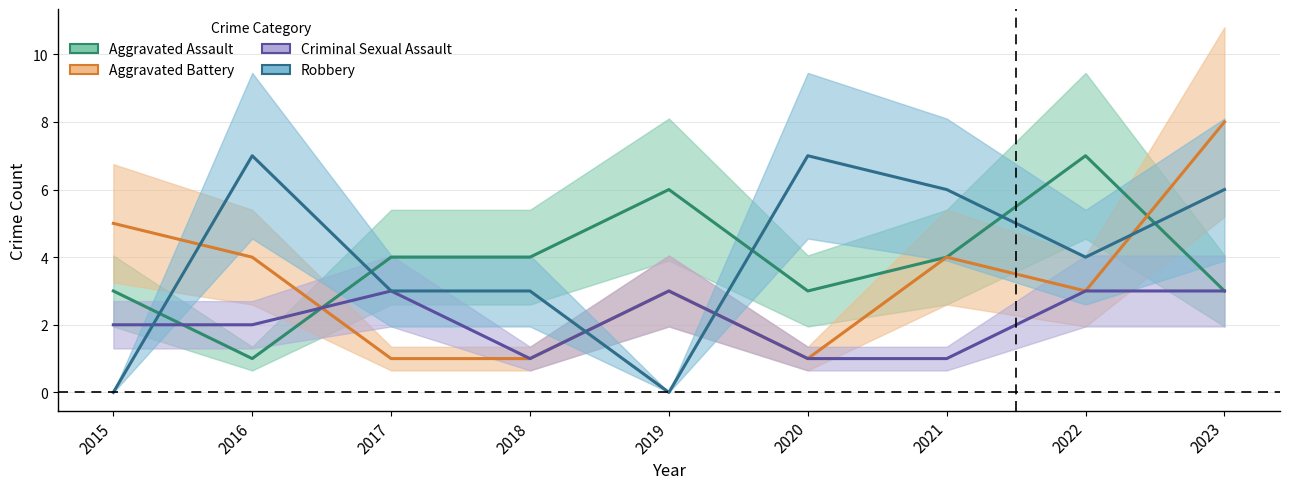

Between 2023 and 2020, which is larger?

2023